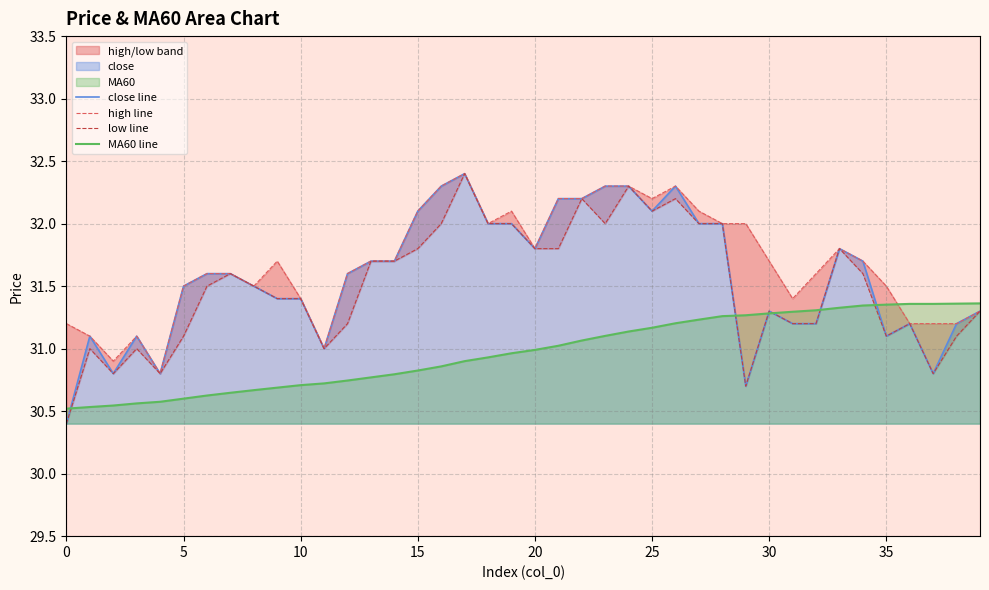

How many values in the close line series are below 31?

5